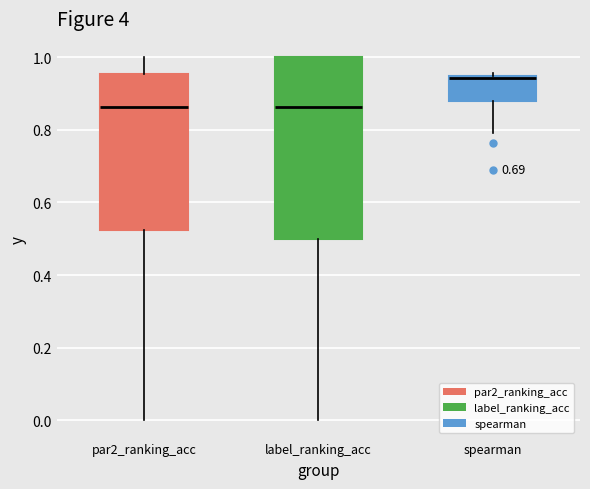

Which box has the highest median line?

spearman